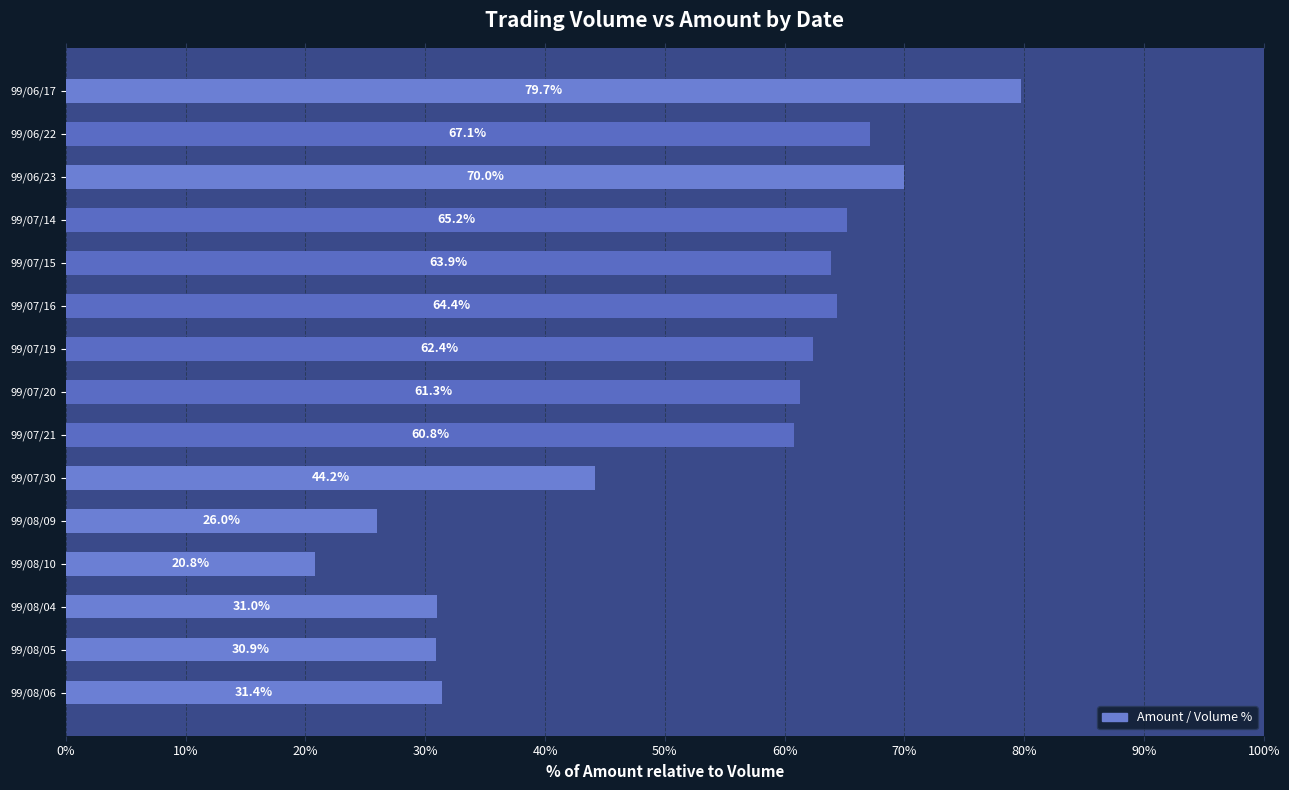

What is the greatest value displayed?

79.7